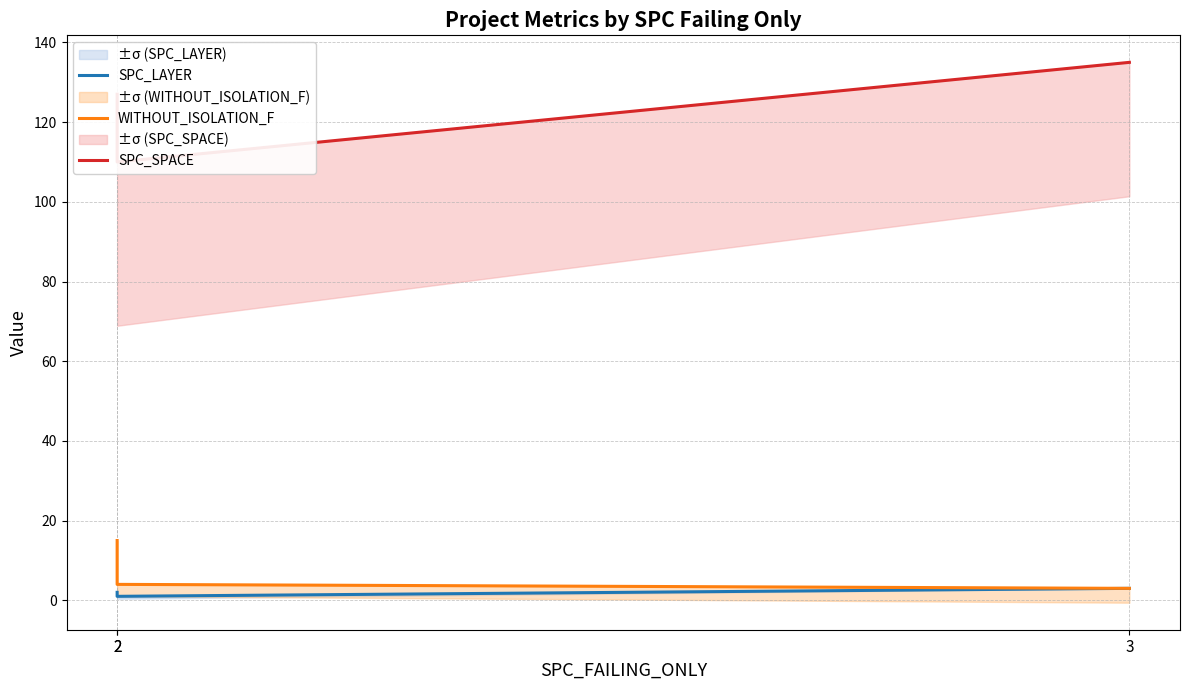

Rank the series by their maximum value, from highest to lowest.

SPC_SPACE, WITHOUT_ISOLATION_F, SPC_LAYER